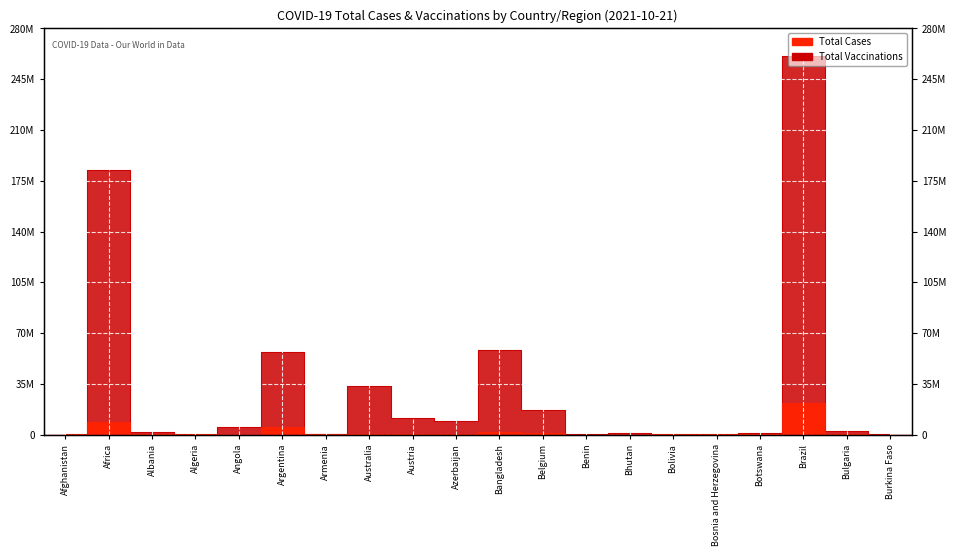

True or false: Total Vaccinations and Total Cases intersect in this chart.

True